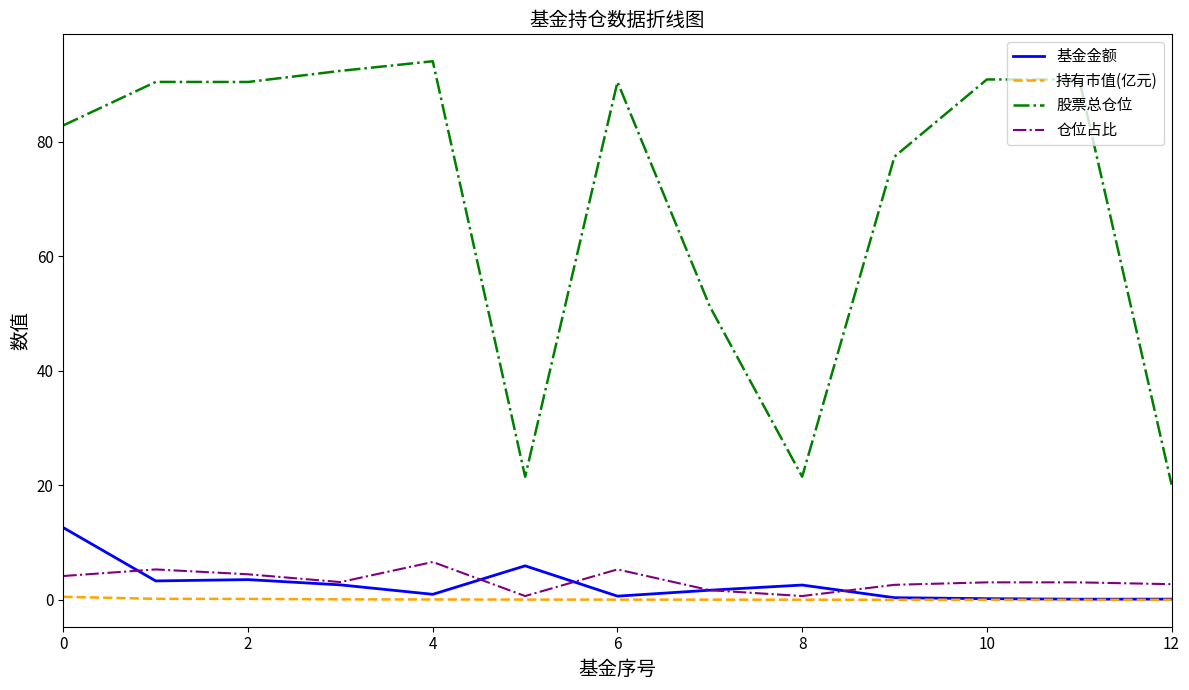

True or false: 持有市值(亿元) and 股票总仓位 intersect in this chart.

False